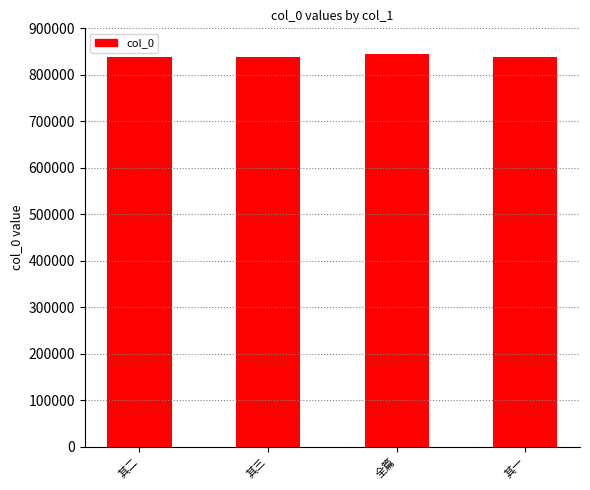

What is the average value?

839491